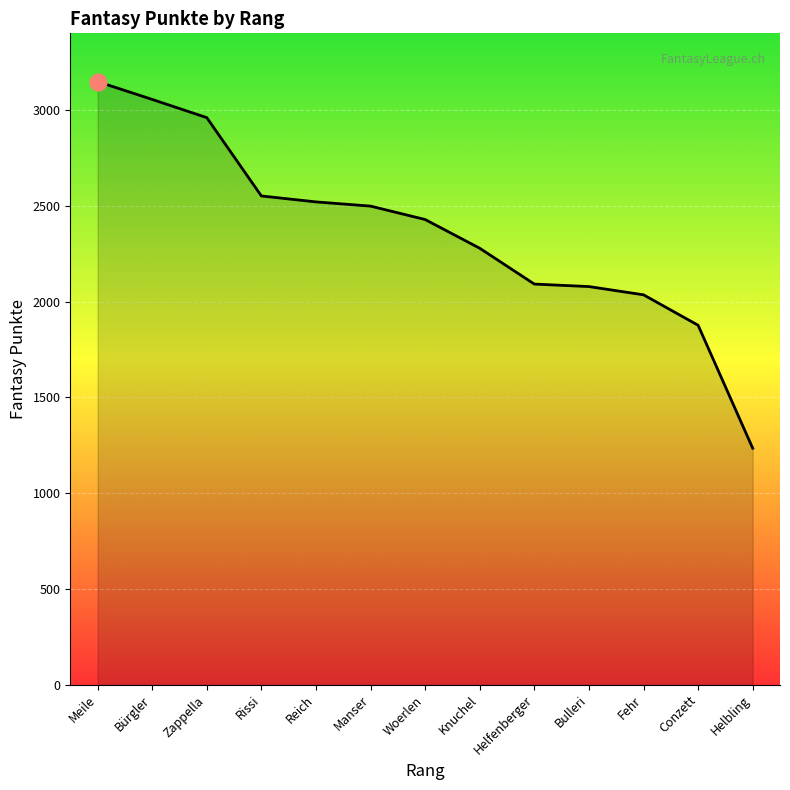

Where is the data nearest to the value 2191?

Knuchel